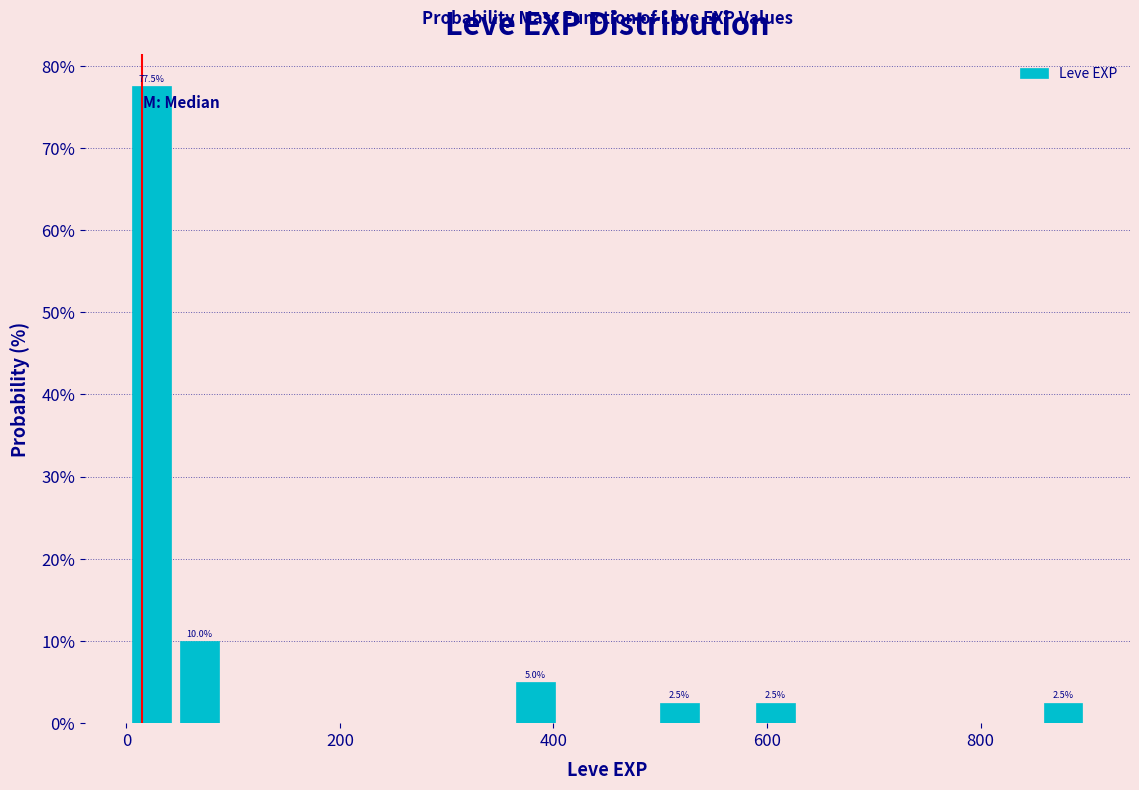

Read against the x-axis, roughly where is the centre of the tallest bar?

20